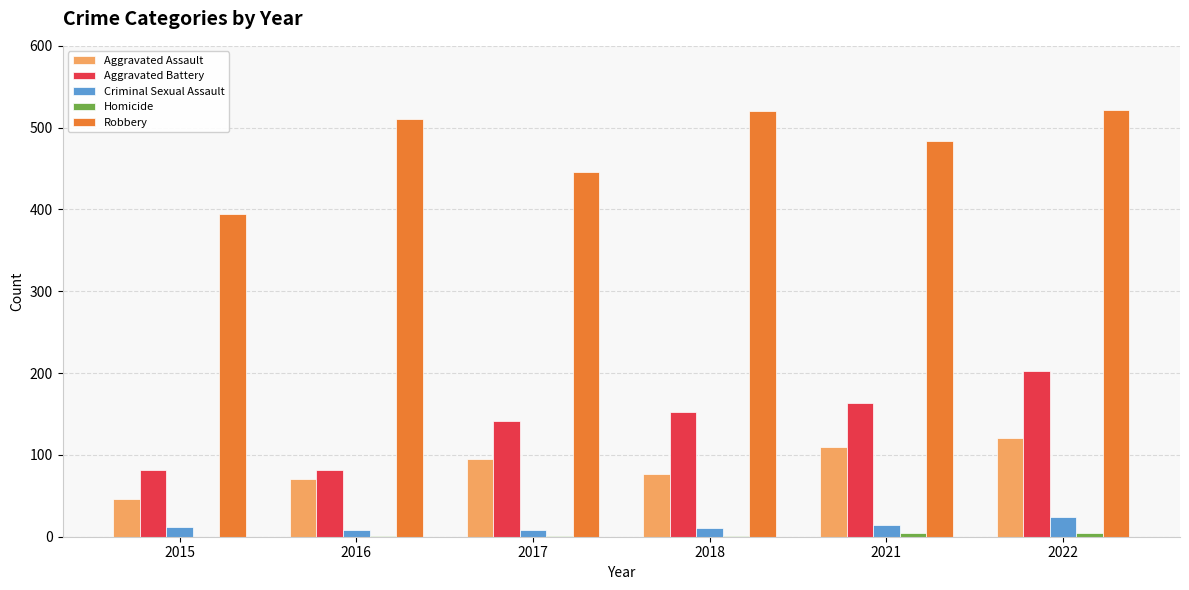

What is the highest value of the Robbery series?

521